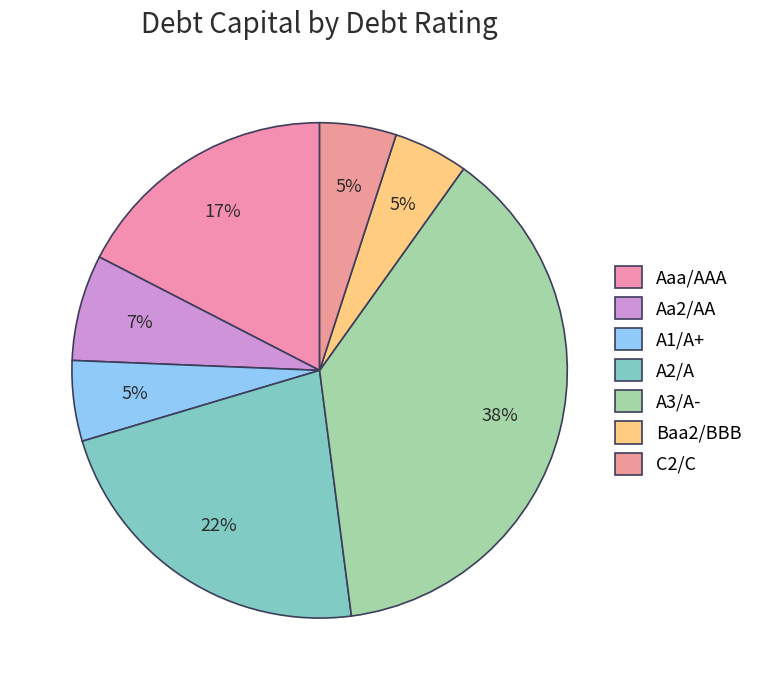

To the nearest percent, what is the average slice percentage?

14%